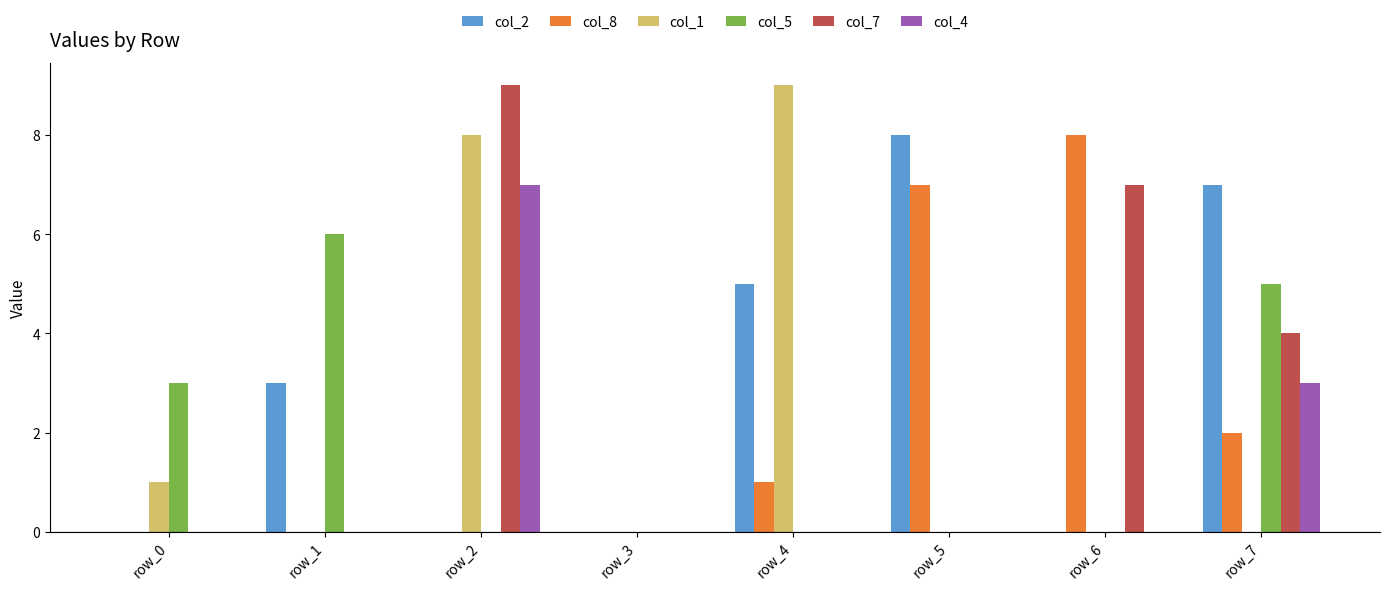

What is the sum of the col_2 values at row_3 and row_1?

3